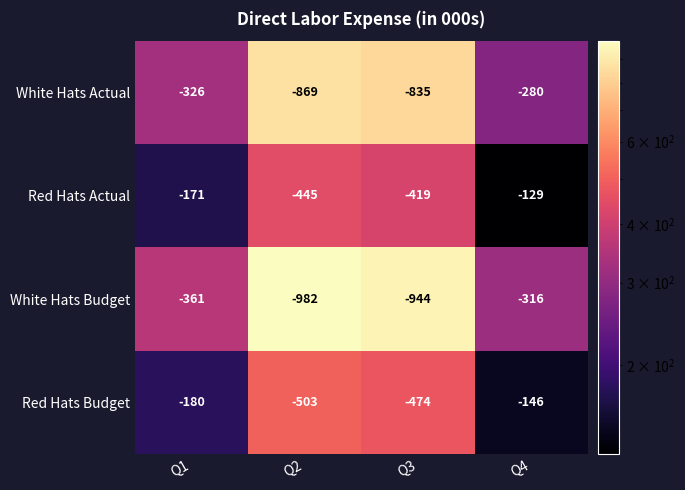

What is the spread (max minus min) of values at Q2?

537